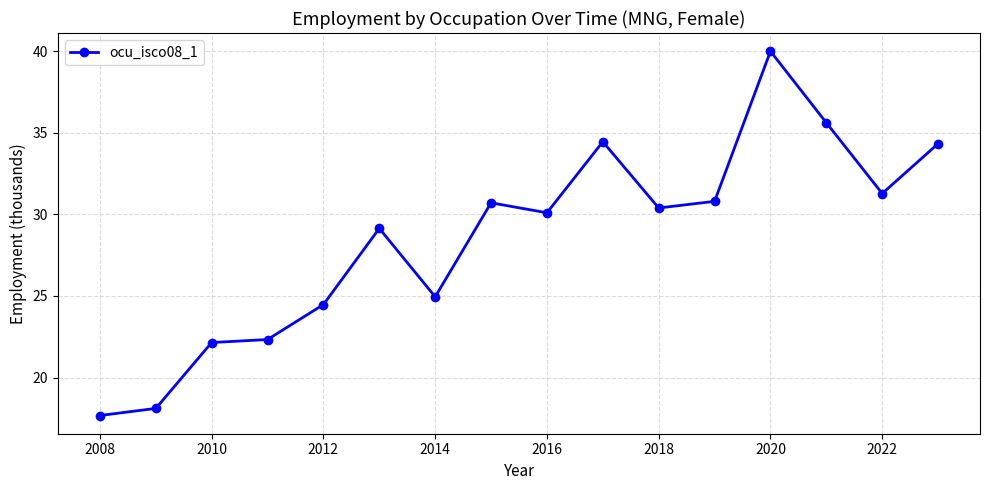

What is the greatest value displayed?

40.0